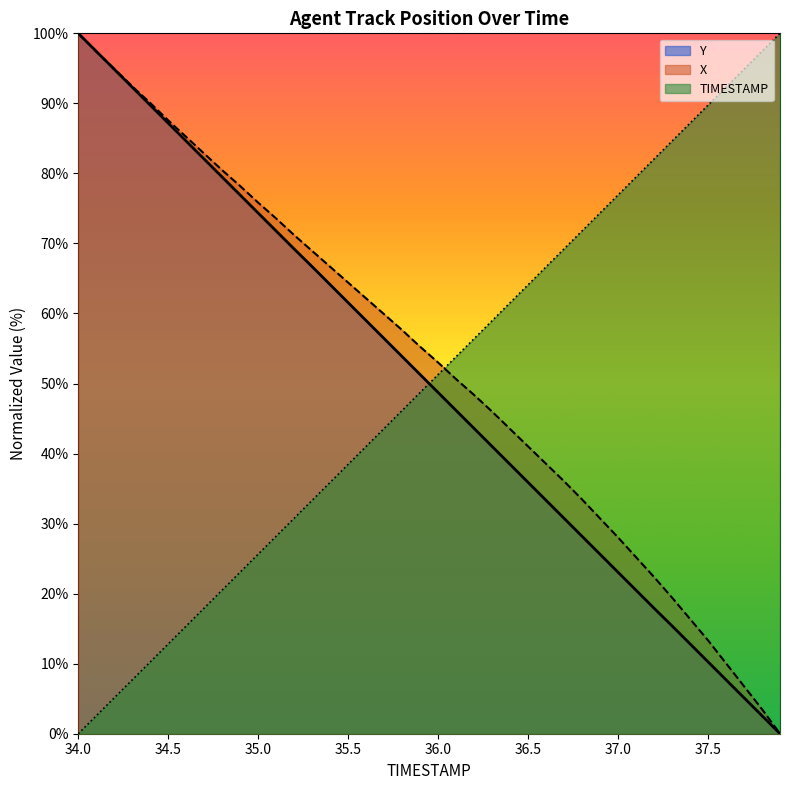

True or false: Y has more than 0 interior local peaks.

False